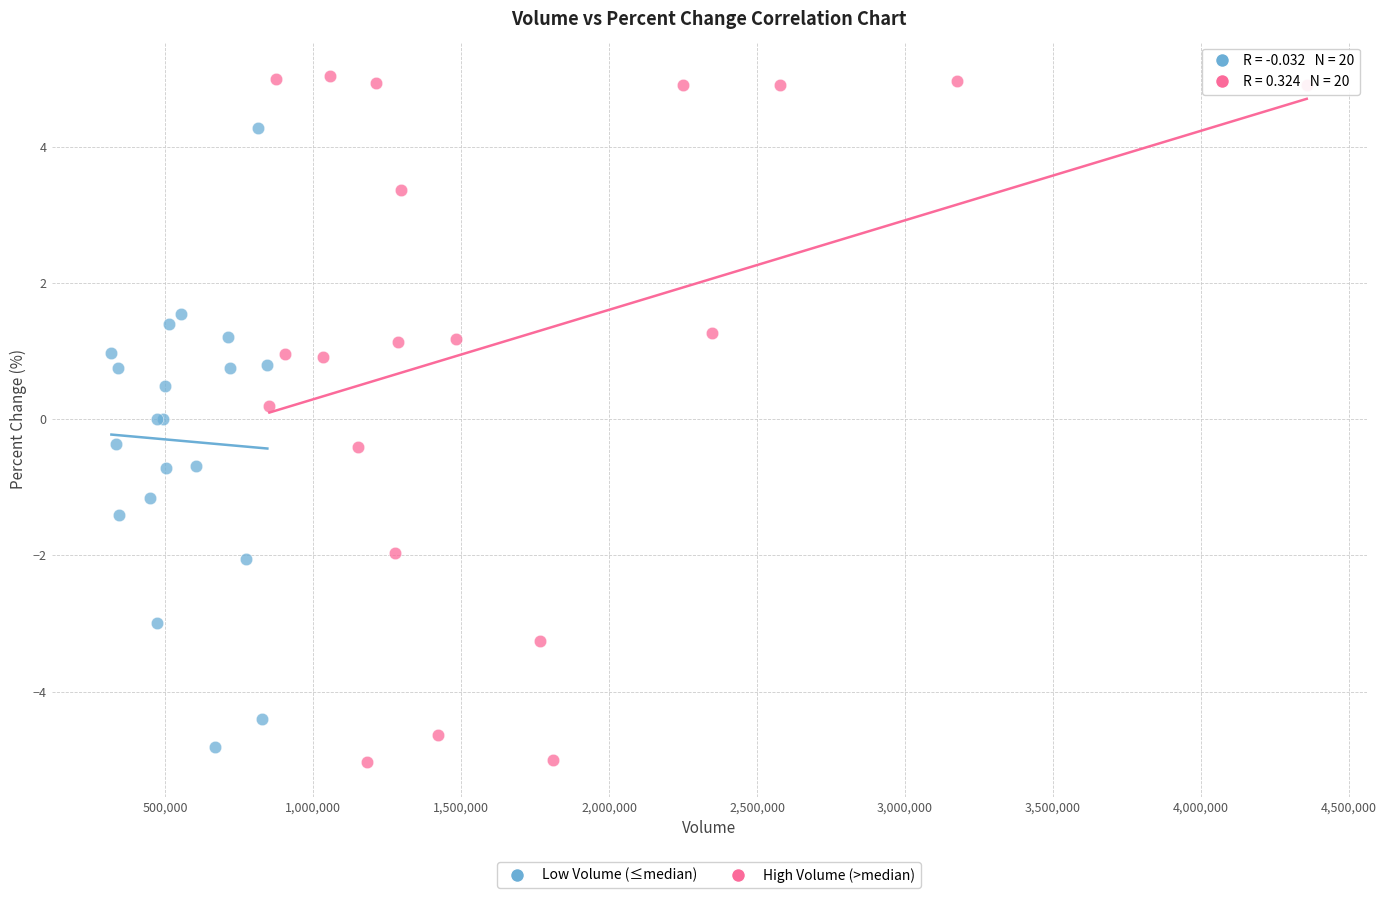

Which series contains the highest Y value?

High Volume (>median)